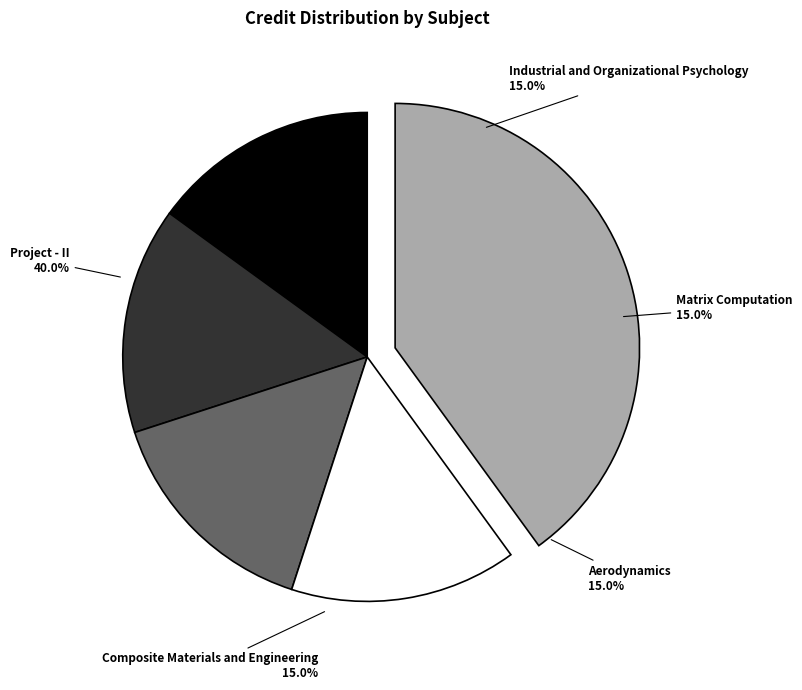

Which slice is the smallest?

Industrial and Organizational Psychology